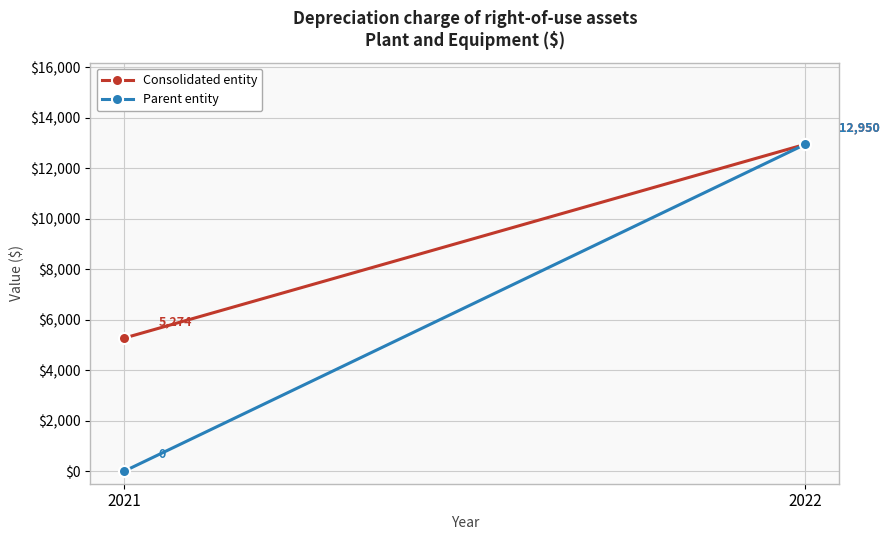

What is the value of the Consolidated entity point at the 2nd from the left?

12950